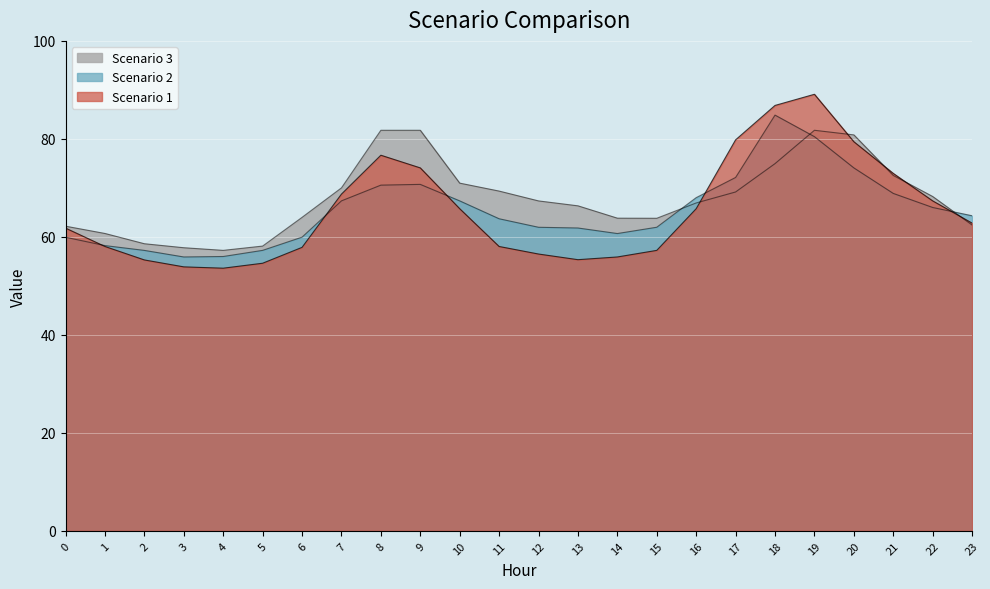

True or false: Scenario 3 has more than 1 points higher than both neighbors.

False